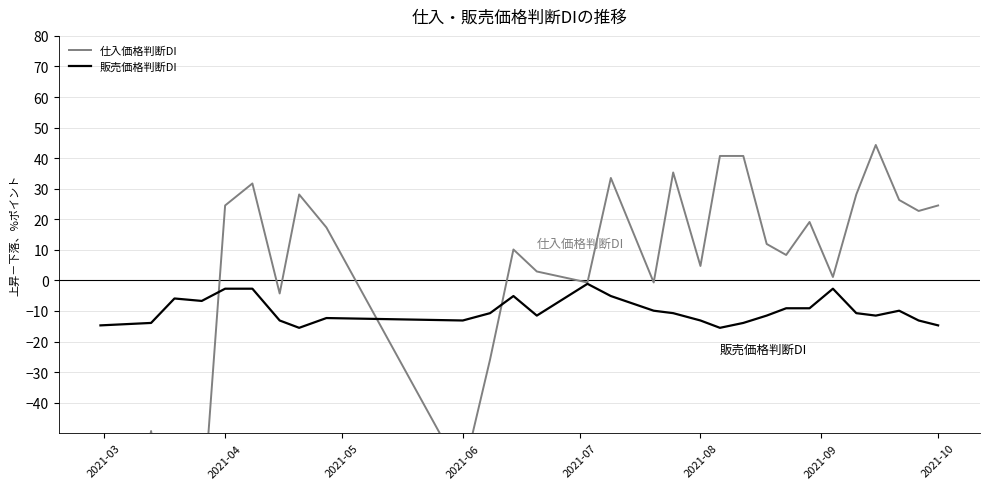

How many intersections are there between 販売価格判断DI and 仕入価格判断DI?

3